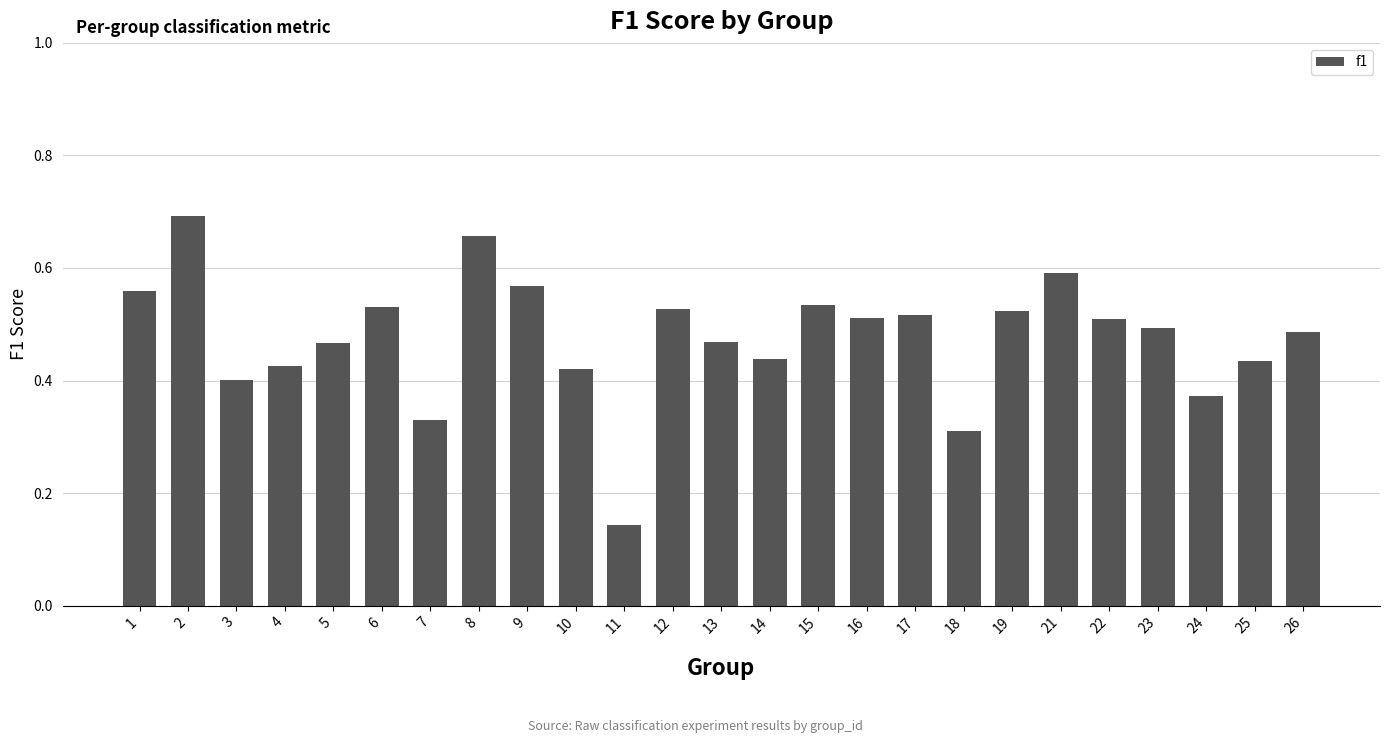

Which has a higher value, 17 or 11?

17